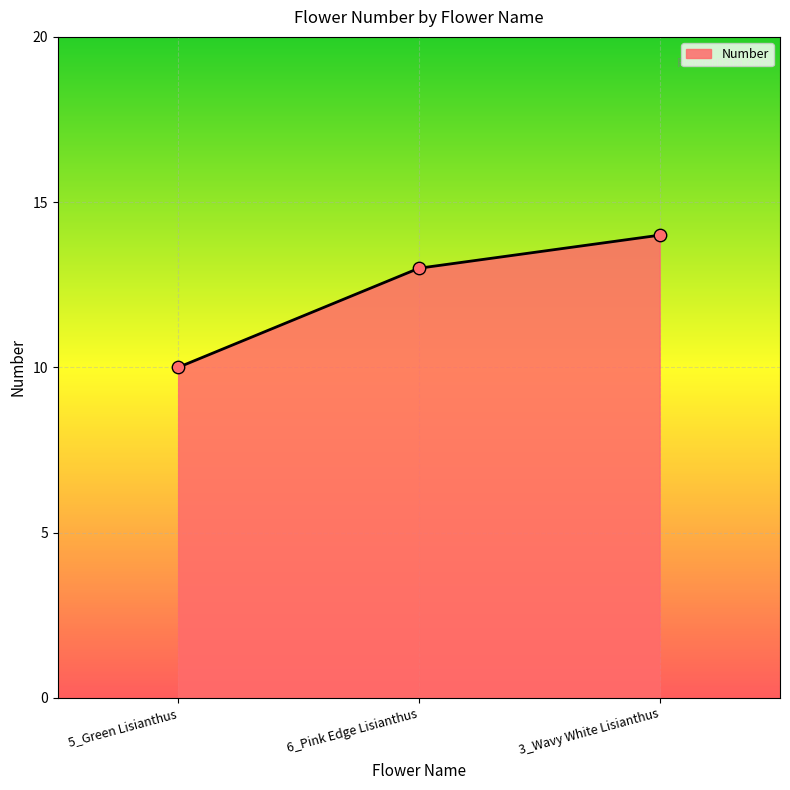

Between 5_Green Lisianthus and 6_Pink Edge Lisianthus, which is larger?

6_Pink Edge Lisianthus